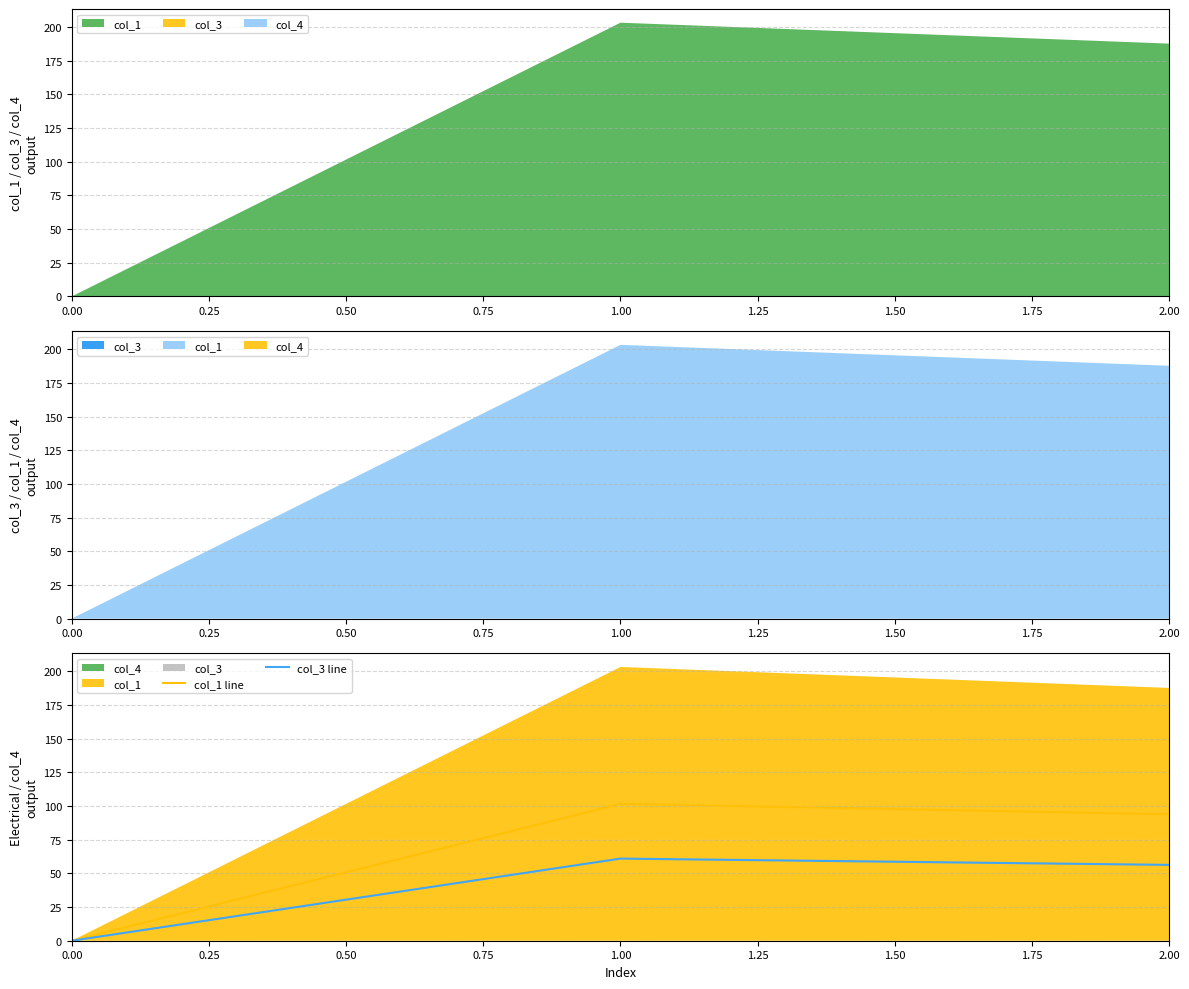

At how many categories does at least one series exceed 59?

2